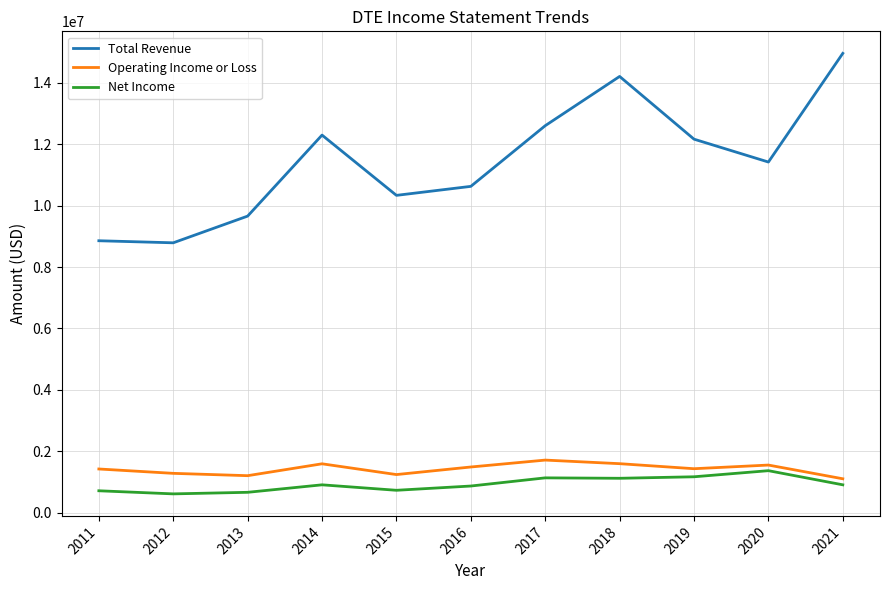

What is the minimum value for Net Income?

610000